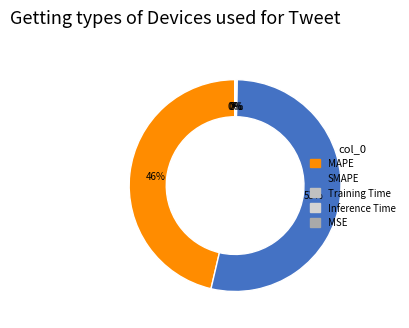

Does Inference Time represent more than half of the total?

No